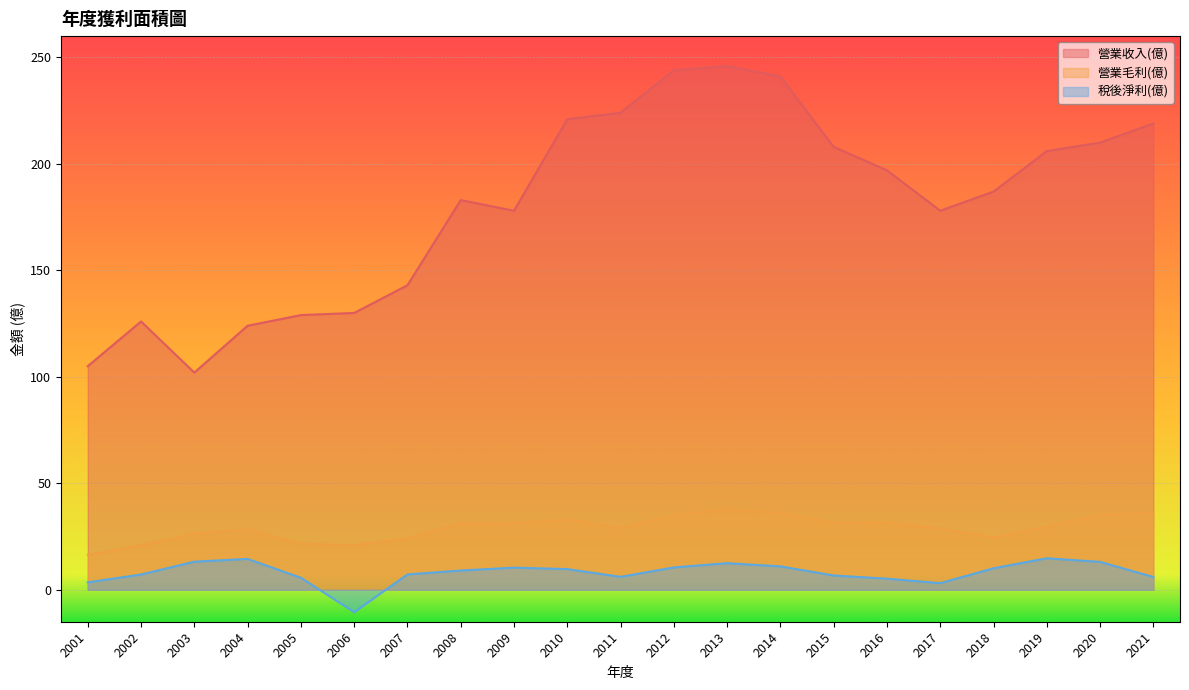

Reading right to left, transcribe all the data shown in this chart.

營業收入(億): 219.0	210.0	206.0	187.0	178.0	197.0	208.0	241.0	246.0	244.0	224.0	221.0	178.0	183.0	143.0	130.0	129.0	124.0	102.0	126.0	105.0
營業毛利(億): 36.3	35.3	29.7	24.6	28.7	31.8	31.5	36.0	37.9	35.1	29.1	33.0	31.2	31.1	24.2	20.9	21.6	28.4	26.4	20.9	16.4
稅後淨利(億): 6.0	13.1	14.8	10.1	3.1	5.2	6.7	11.0	12.5	10.5	6.1	9.7	10.4	9.1	7.2	-10.5	5.7	14.5	13.2	7.2	3.5